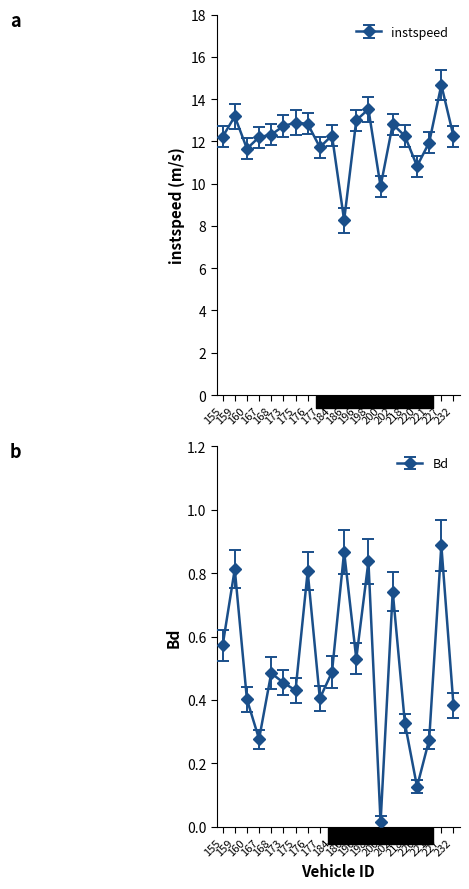

How many data points in instspeed are less than 12?

6